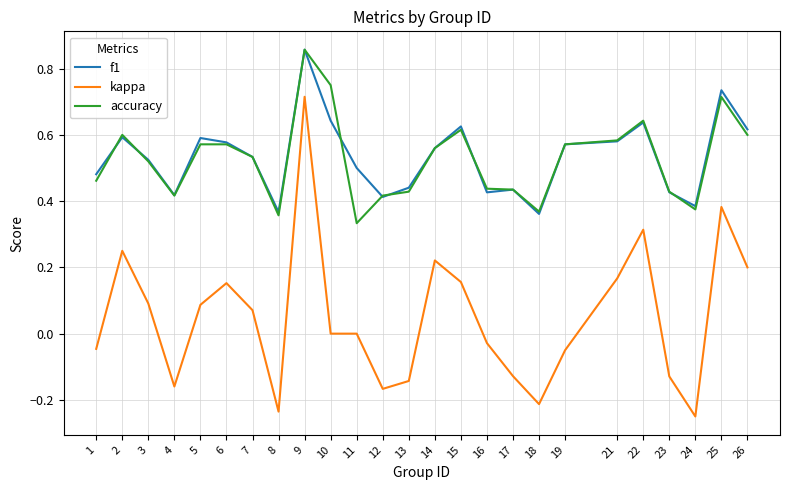

Where is the first local minimum for f1?

4